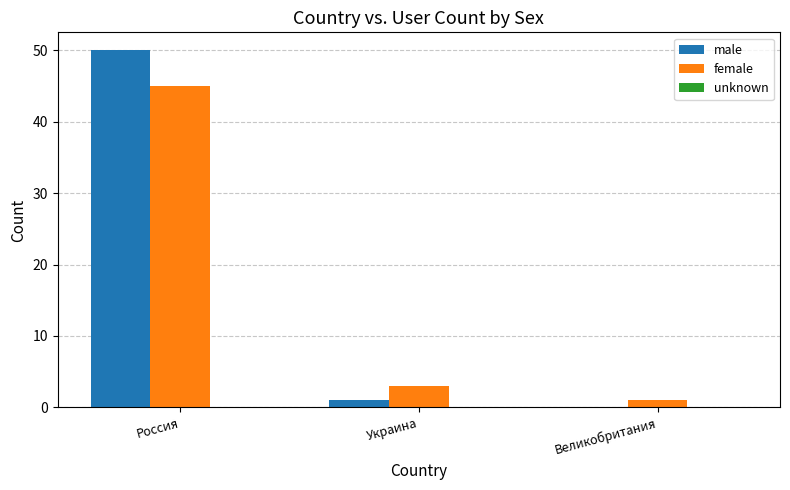

At which category is the sum across all series the highest?

Россия